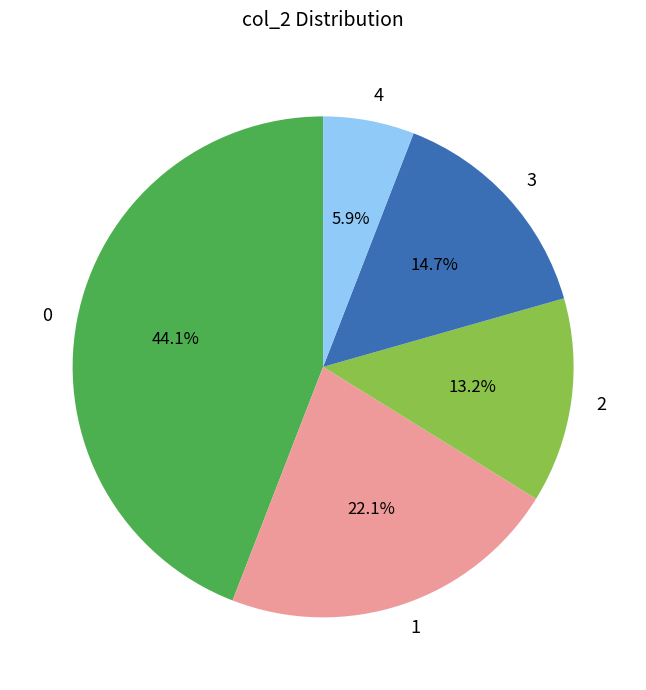

To the nearest percent, what portion does 1 represent?

22%